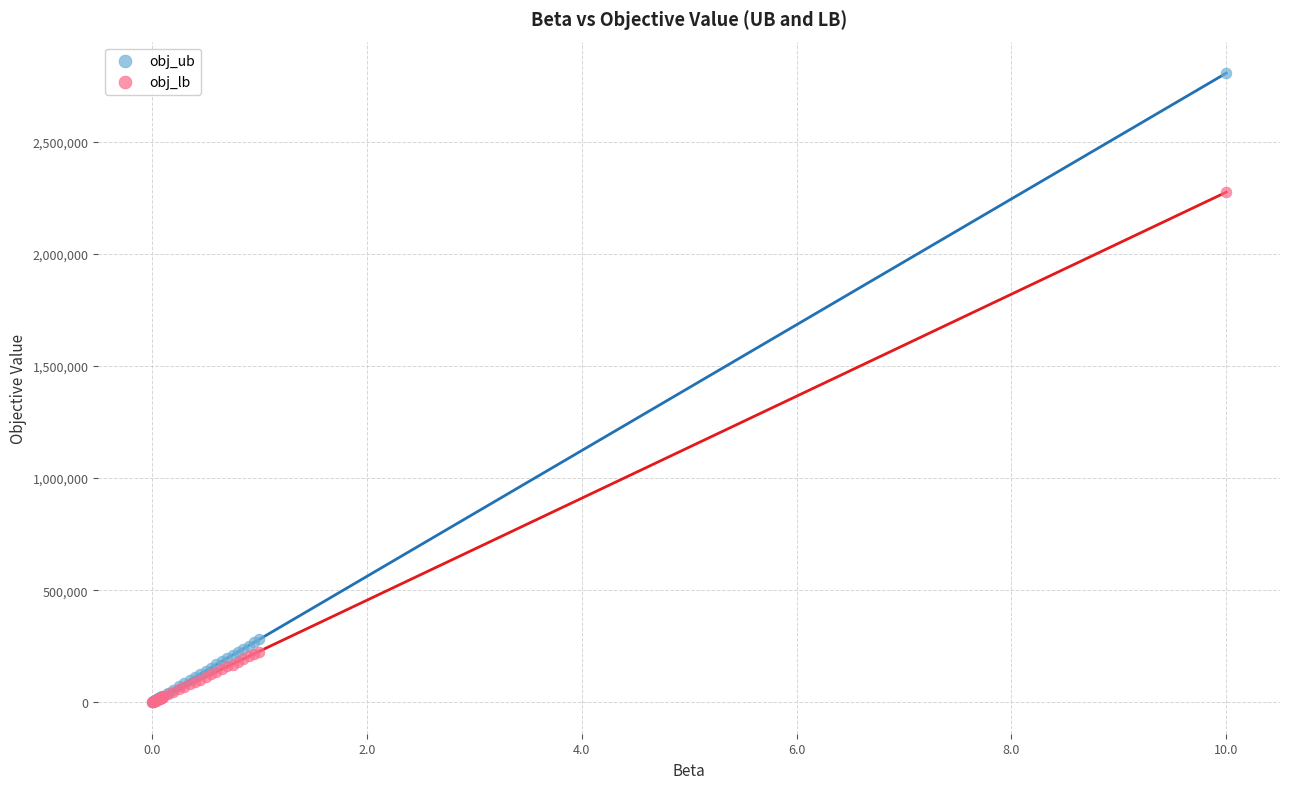

In the obj_ub series, what Y value is closest to 1403865?

280855.0